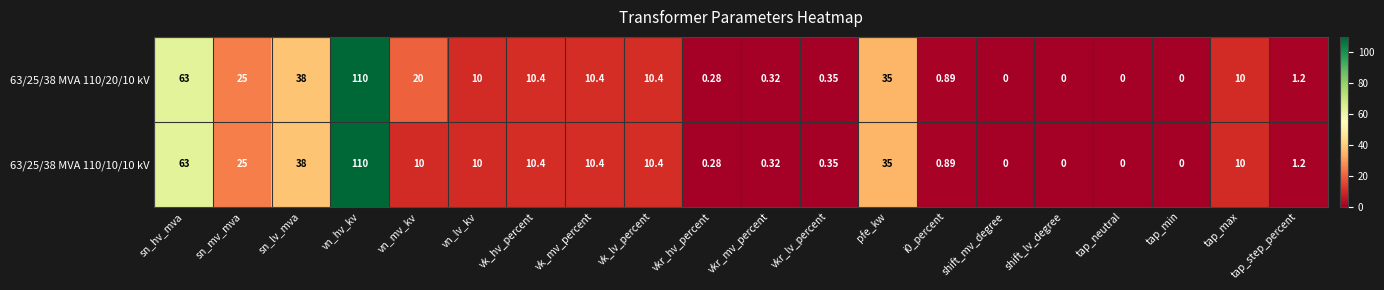

At which category is the sum across all series the highest?

vn_hv_kv